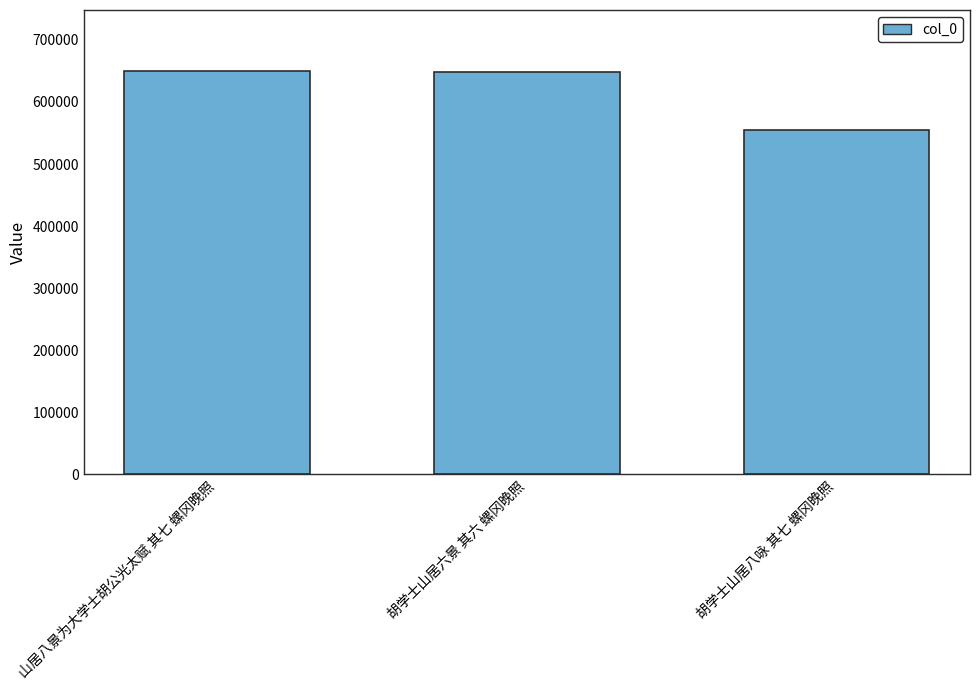

What is the change in value from 胡学士山居六景 其六 螺冈晚照 to 胡学士山居八咏 其七 螺冈晚照?

-93762